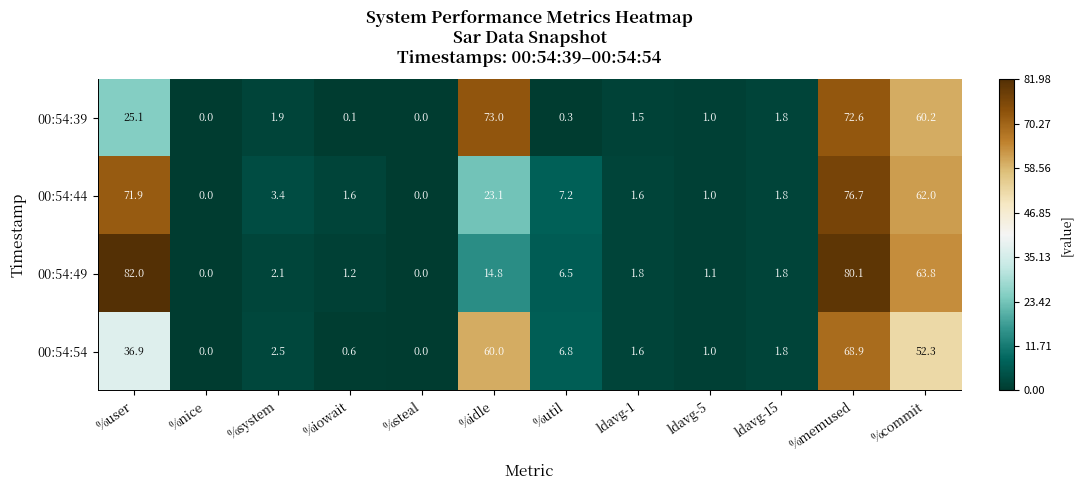

Rank the series at %commit from highest to lowest value.

00:54:49, 00:54:44, 00:54:39, 00:54:54